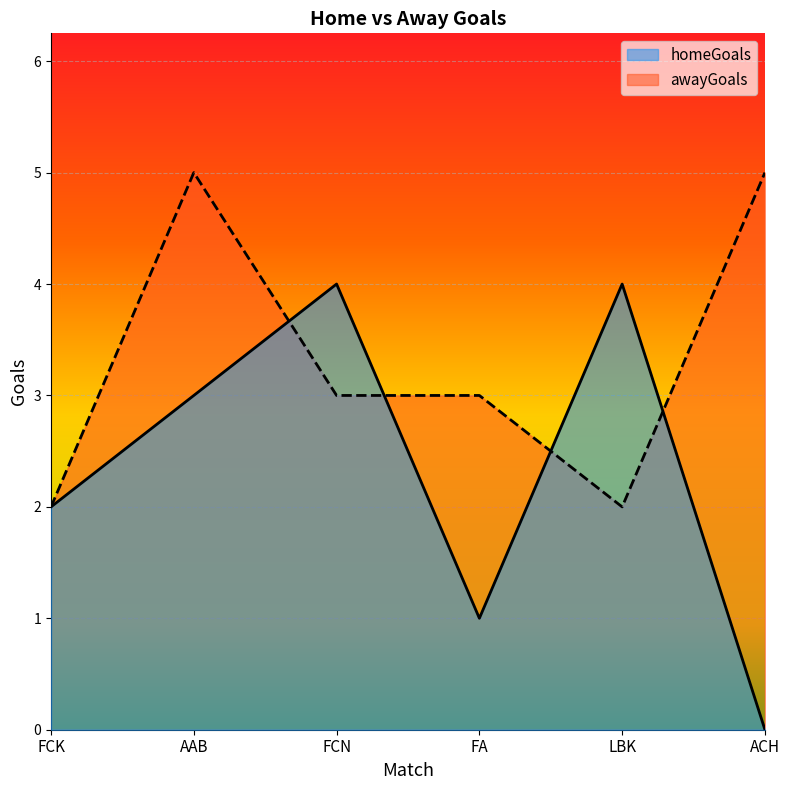

Which has a higher value, FCN or AAB?

FCN